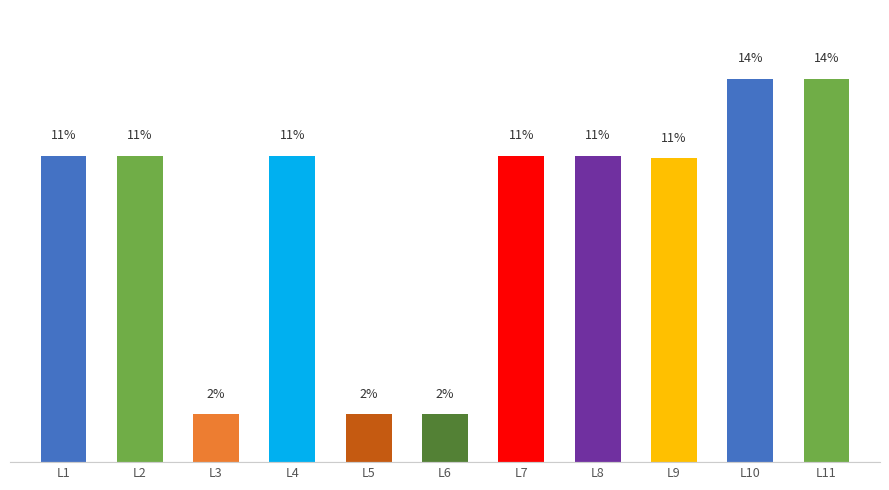

Reading left to right, what are all the values shown in this chart?

11.2	11.2	1.7	11.2	1.7	1.7	11.2	11.2	11.1	14.0	14.0